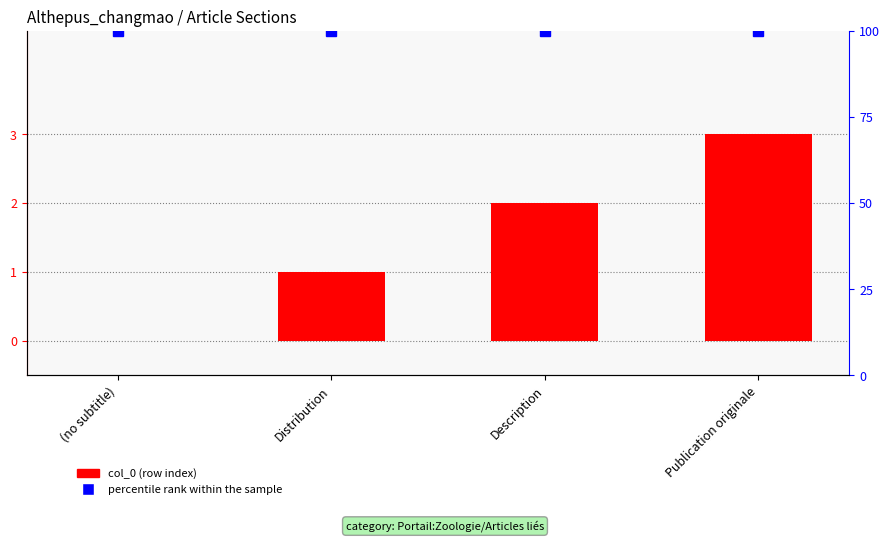

What is the label of the 2nd bar from the left?

Distribution